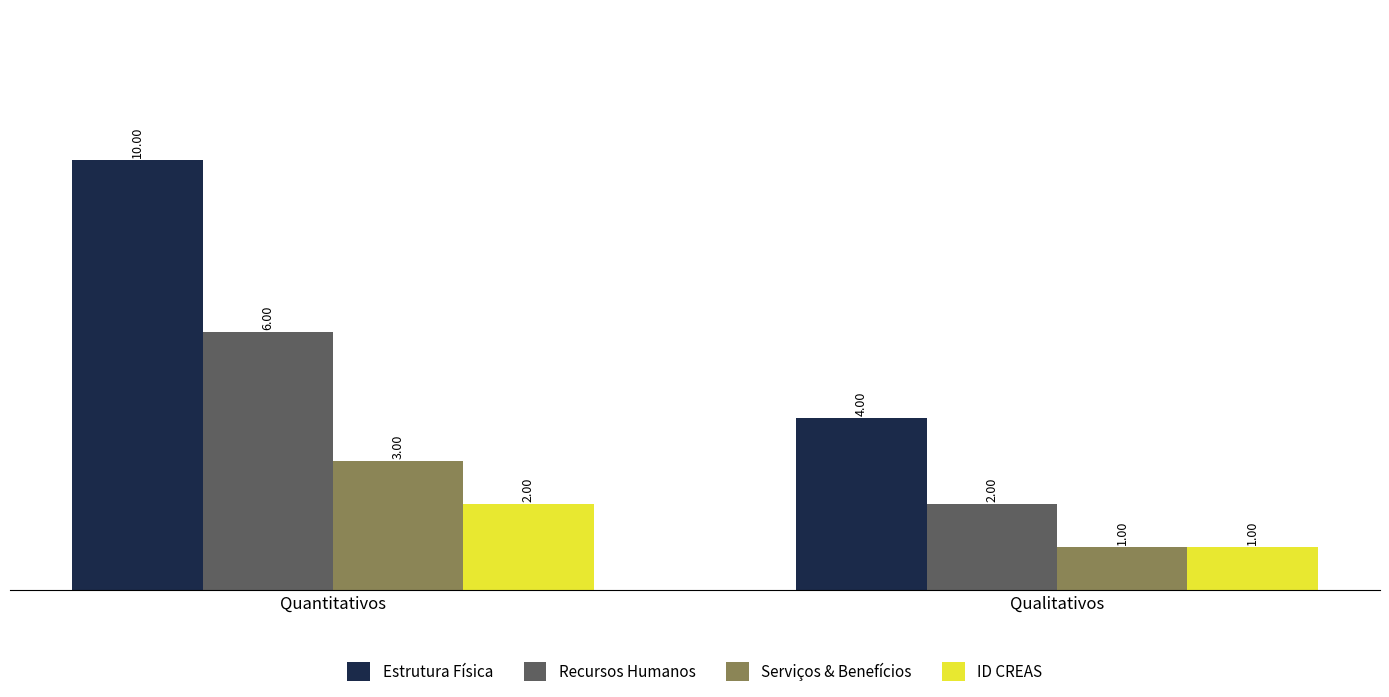

How many Recursos Humanos values are between 2 and 6?

2